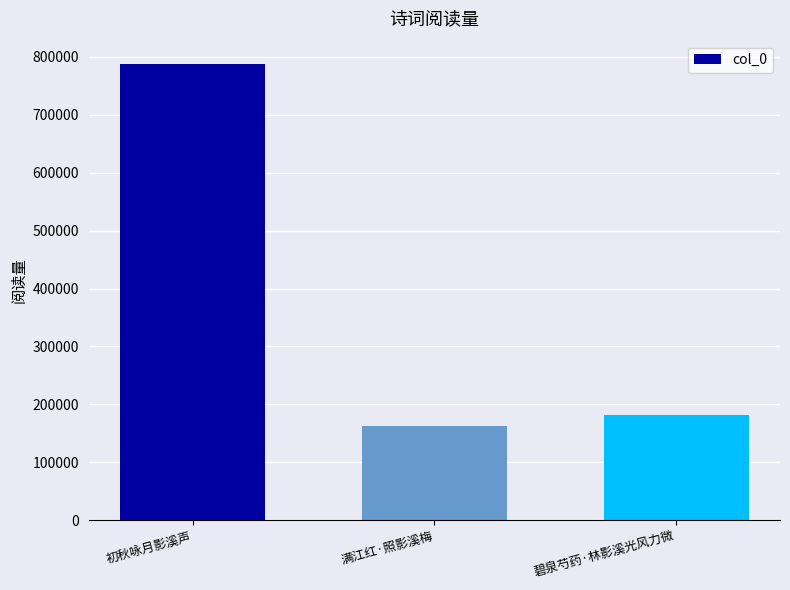

Between 碧泉芍药·林影溪光风力微 and 满江红·照影溪梅, which is larger?

碧泉芍药·林影溪光风力微